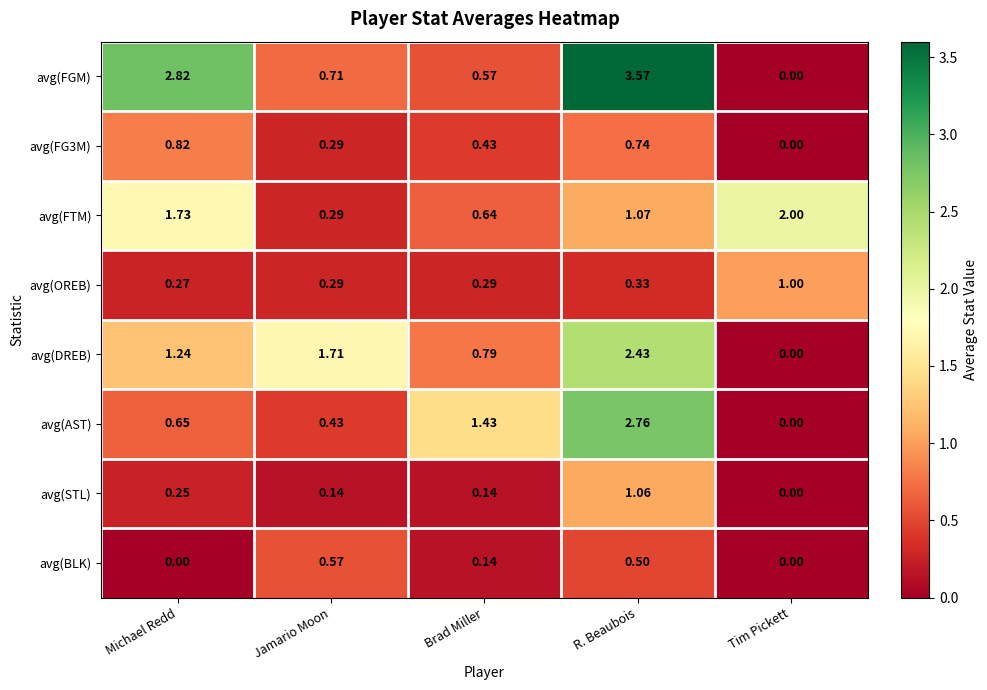

At which category does the chart reach its peak across all series?

R. Beaubois